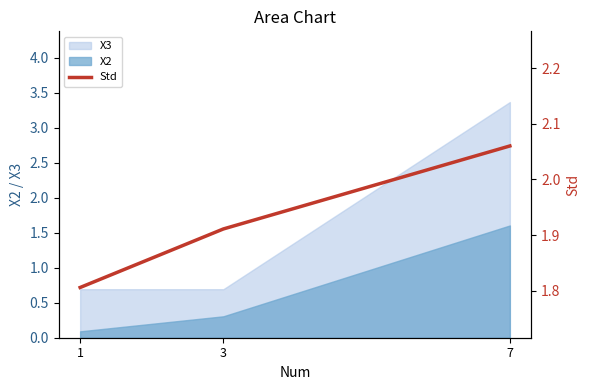

How many lines are shown in the chart?

1